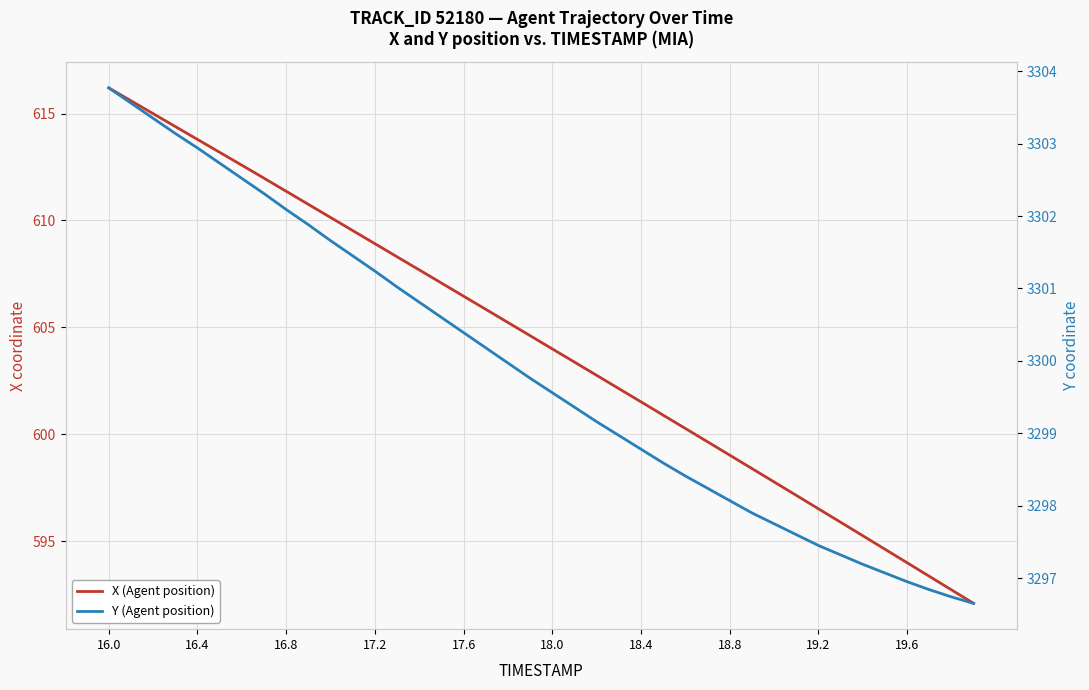

Reading left to right, transcribe all the data shown in this chart.

X (Agent position): 616.2	615.6	615.0	614.4	613.8	613.2	612.6	612.0	611.4	610.8	610.1	609.5	608.9	608.3	607.7	607.1	606.5	605.8	605.2	604.6	604.0	603.4	602.8	602.1	601.5	600.9	600.3	599.7	599.0	598.4	597.8	597.1	596.5	595.9	595.3	594.6	594.0	593.4	592.7	592.1
Y (Agent position): 3303.8	3303.6	3303.3	3303.1	3302.9	3302.7	3302.5	3302.3	3302.1	3301.9	3301.7	3301.4	3301.2	3301.0	3300.8	3300.6	3300.4	3300.2	3300.0	3299.8	3299.6	3299.4	3299.2	3299.0	3298.8	3298.6	3298.4	3298.2	3298.1	3297.9	3297.8	3297.6	3297.4	3297.3	3297.2	3297.1	3296.9	3296.8	3296.7	3296.7